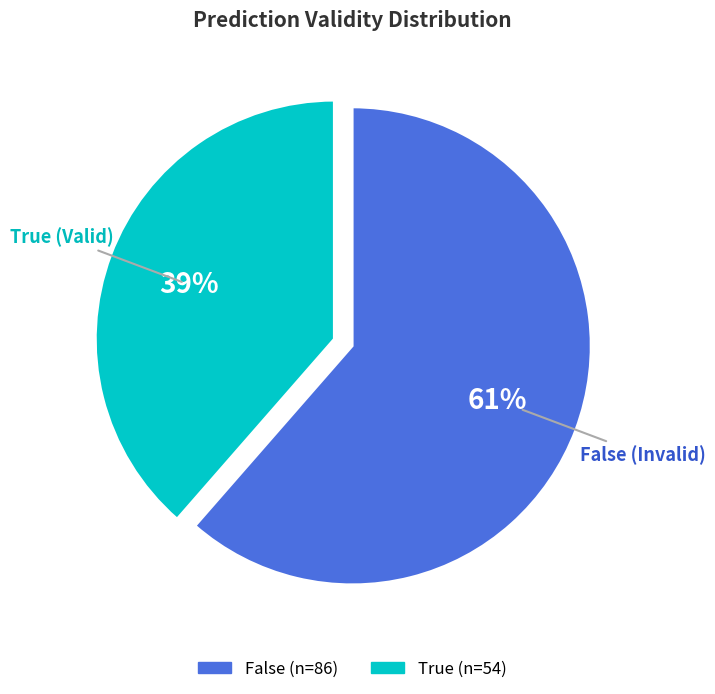

What percentage is the True slice, to the nearest percent?

39%